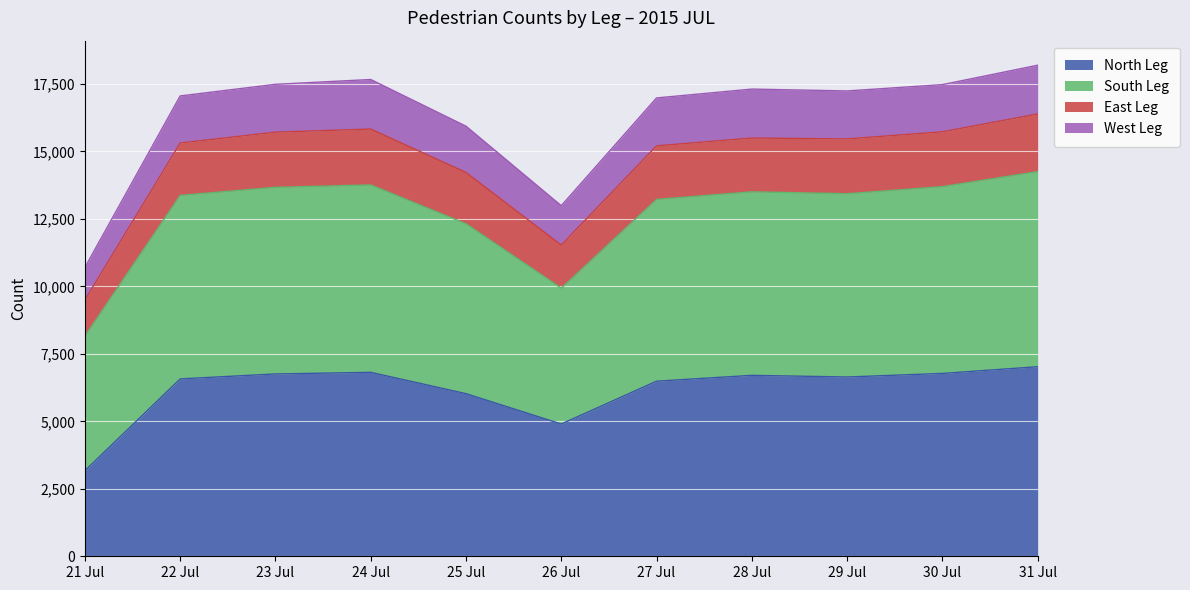

What is the minimum value shown in the chart?

3171